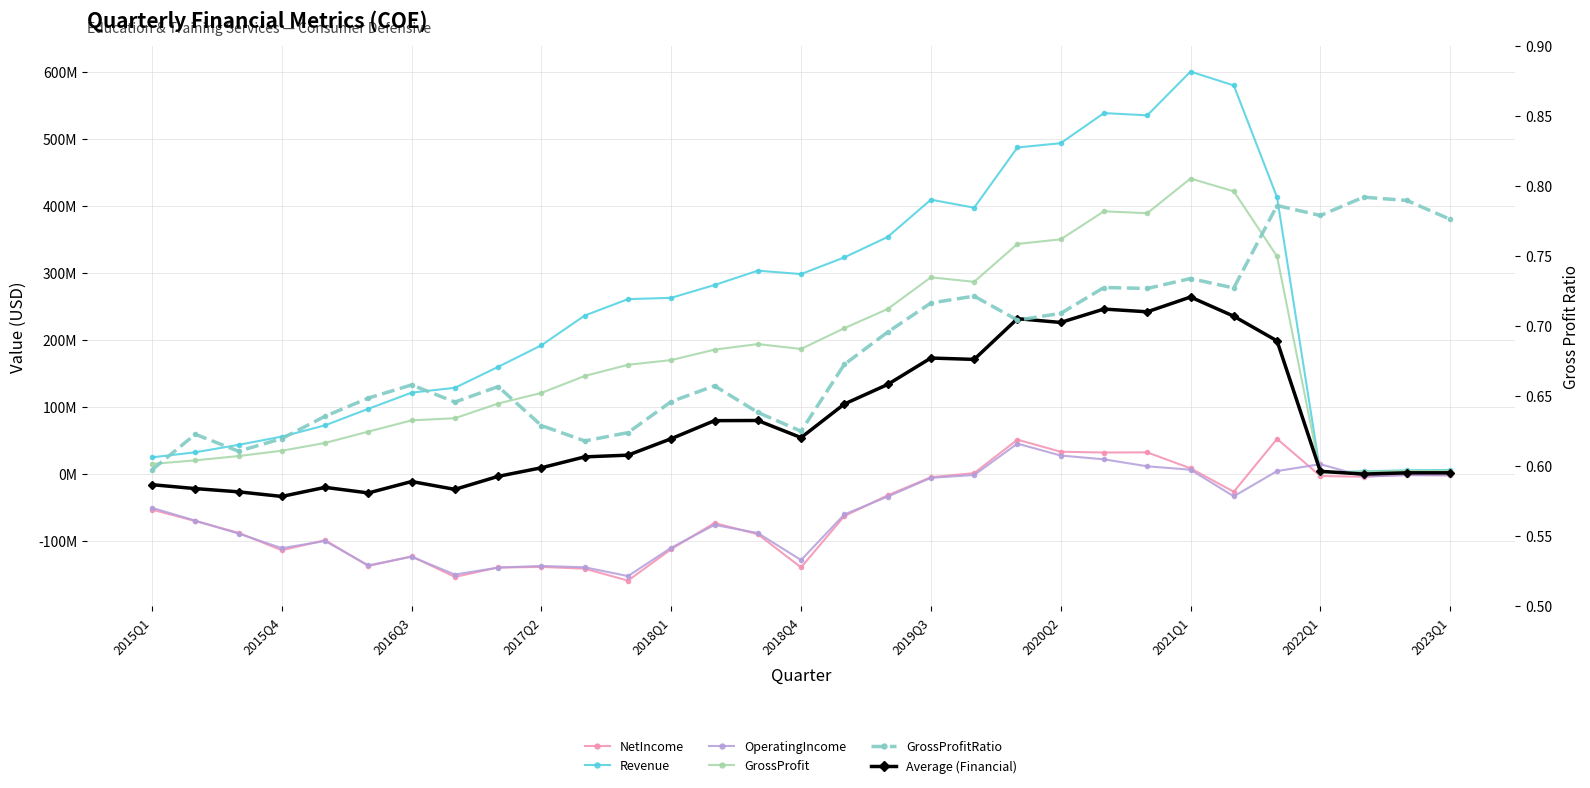

At how many categories does at least one series exceed 545333127?

2